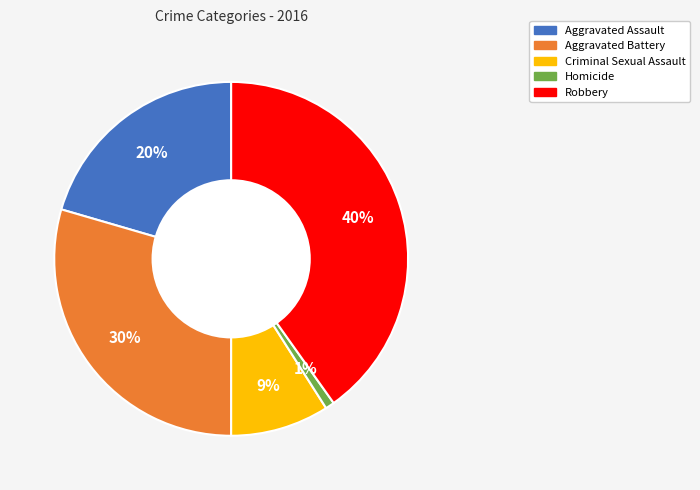

Which has a higher value, Aggravated Battery or Aggravated Assault?

Aggravated Battery